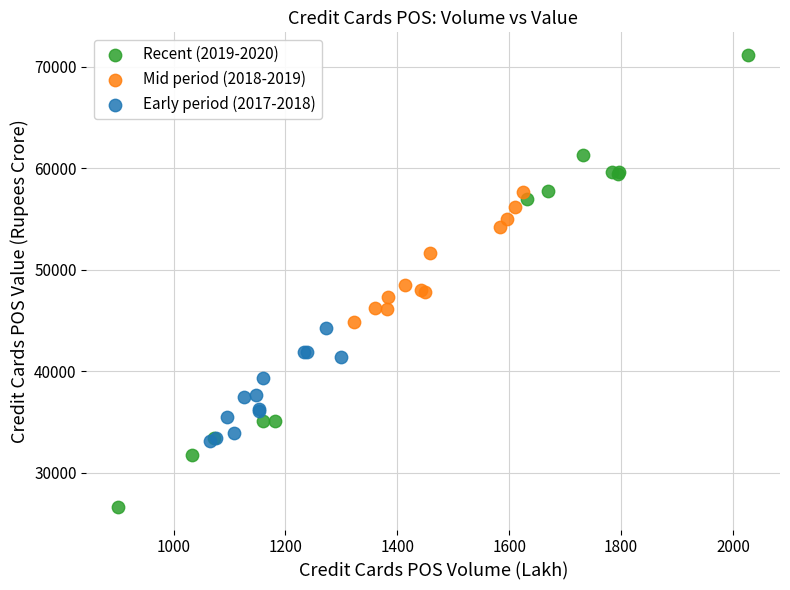

Which series reaches the maximum Y coordinate?

Recent (2019-2020)